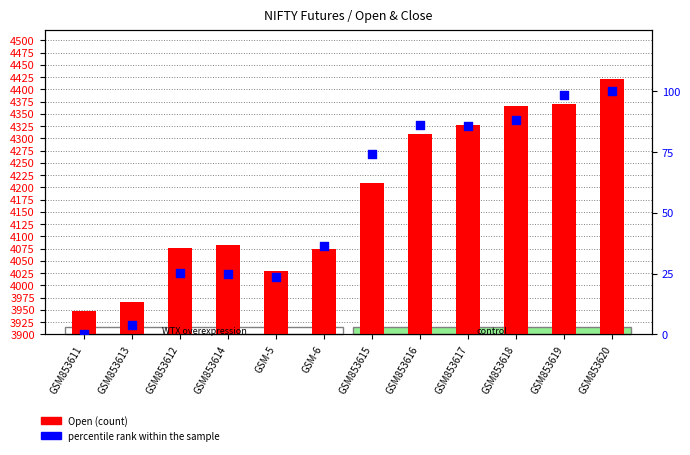

What are all the series names shown in the legend?

Open, percentile rank within the sample